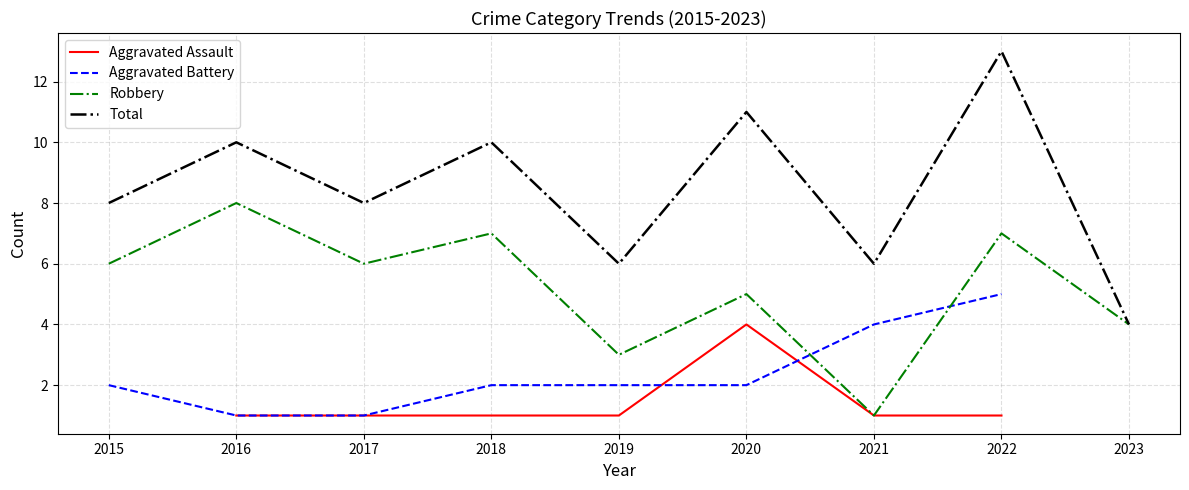

What are all the series names shown in the legend?

Aggravated Assault, Aggravated Battery, Robbery, Total